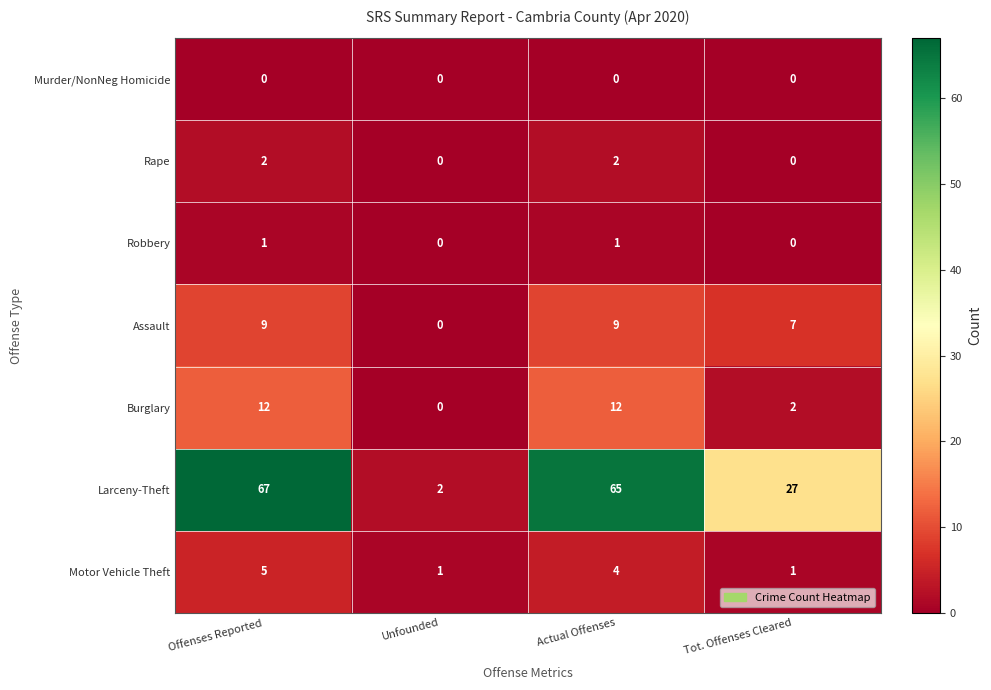

Where does the Larceny-Theft series first go above 65?

Offenses Reported